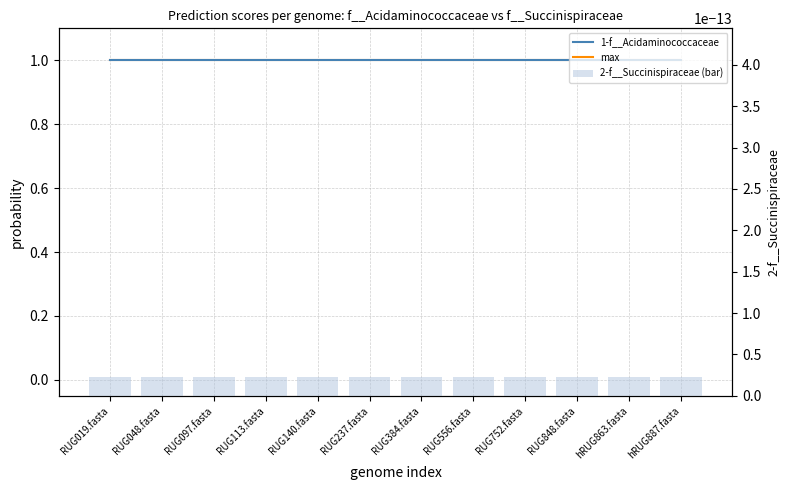

What is the maximum value shown in the chart?

1.0